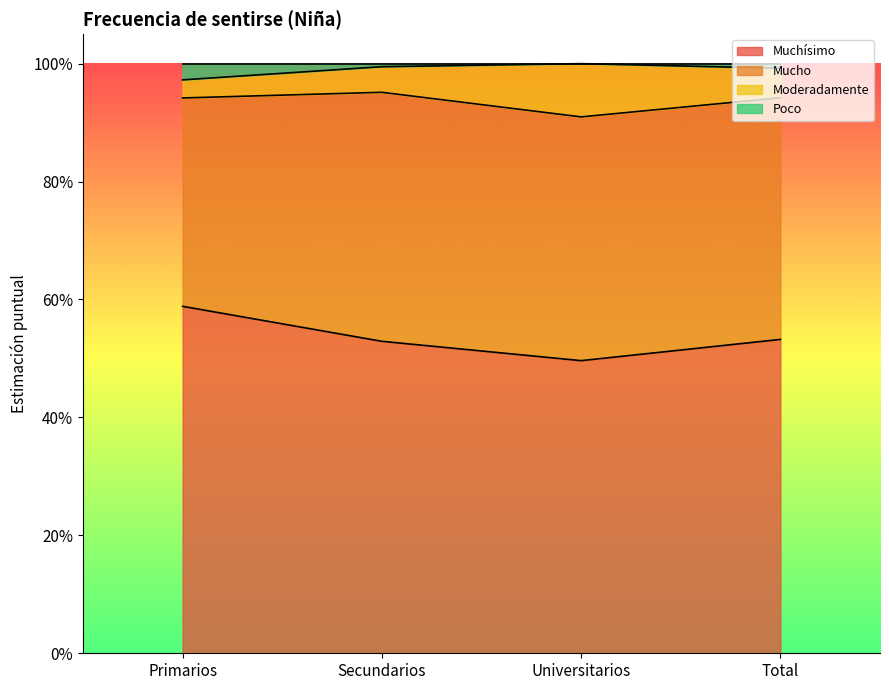

Read the Muchísimo value at Universitarios.

0.5